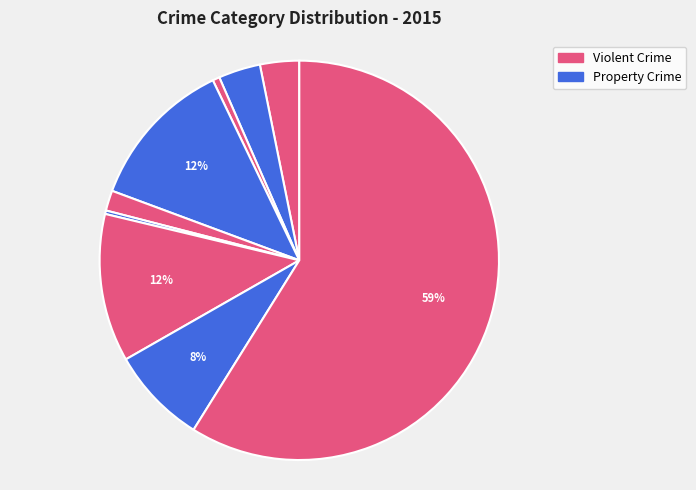

Rank the categories by value from lowest to highest.

Homicide, Arson, Criminal Sexual Assault, Aggravated Assault, Aggravated Battery, Robbery, Motor Vehicle Theft, Burglary, Theft